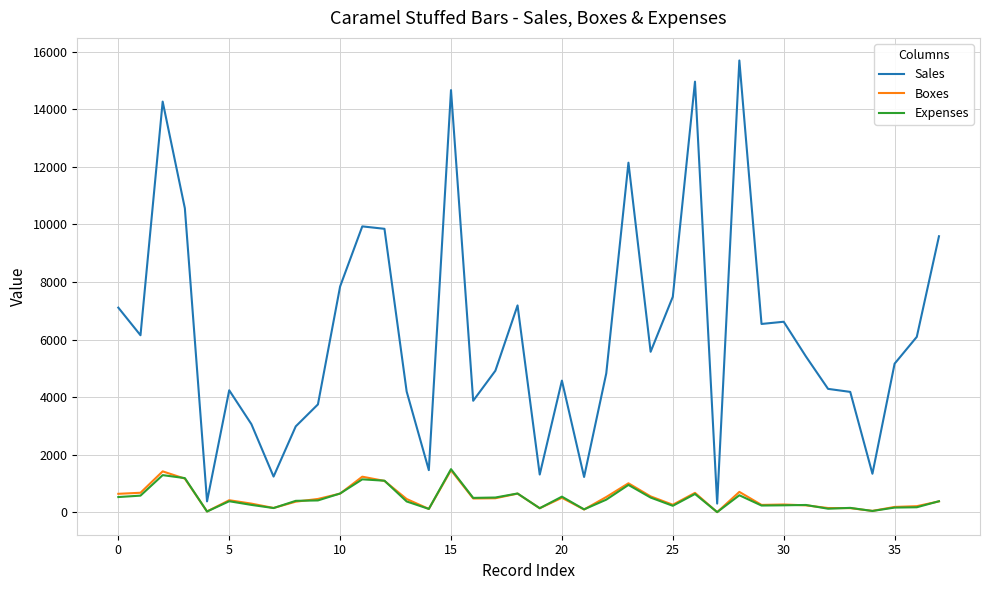

What is the maximum value shown in the chart?

15694.0